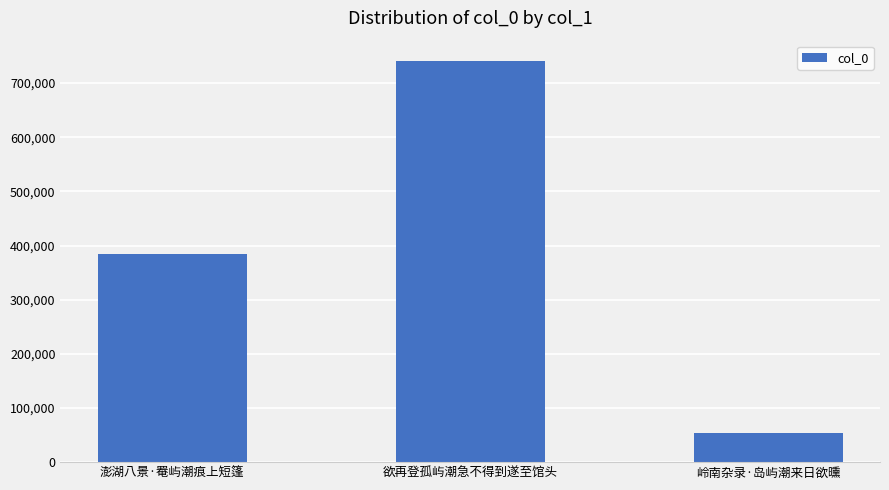

What is the difference between the maximum and minimum values?

687630